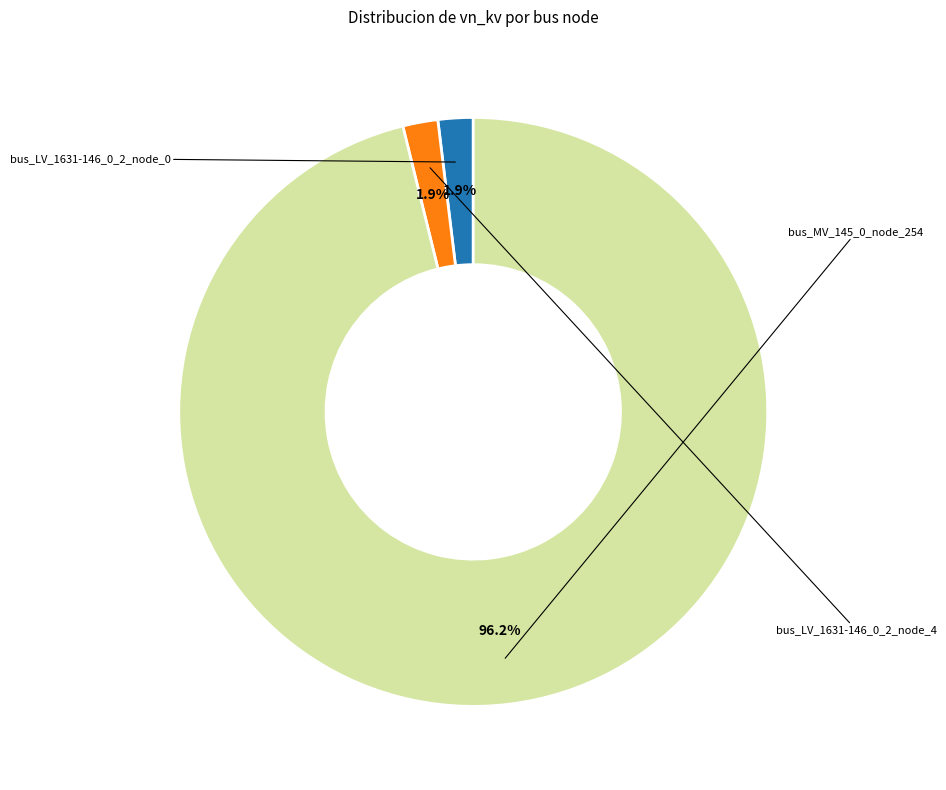

Is there a majority slice in this chart?

Yes